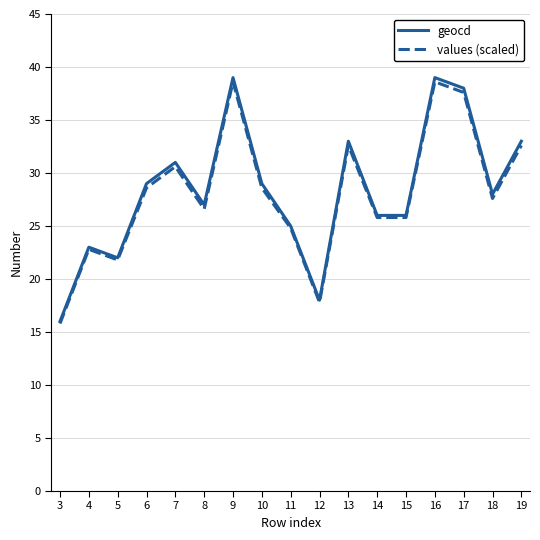

At which category does geocd reach its first local peak?

4